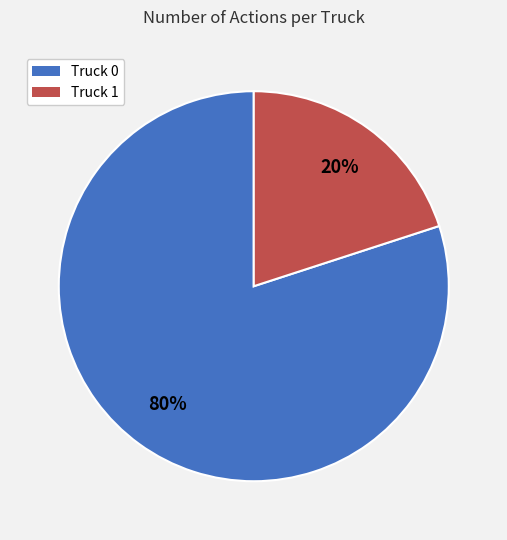

Which slice is the smallest?

Truck 1